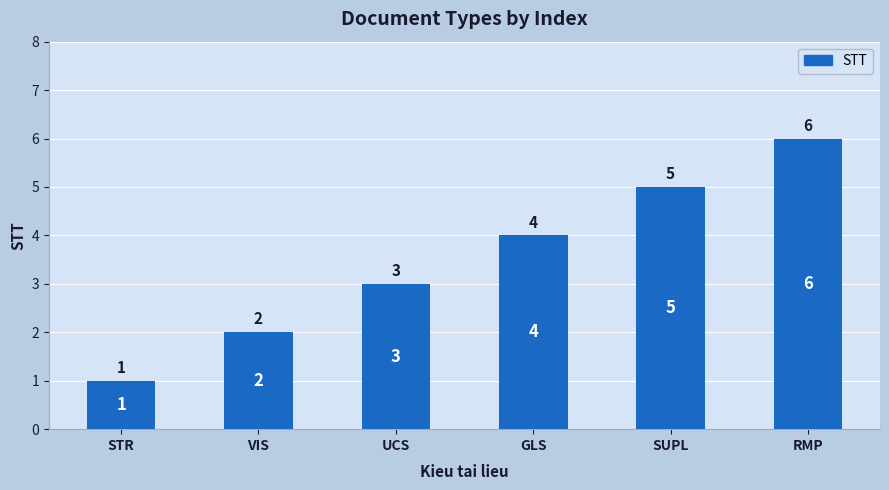

Rank the categories by value from highest to lowest.

RMP, SUPL, GLS, UCS, VIS, STR